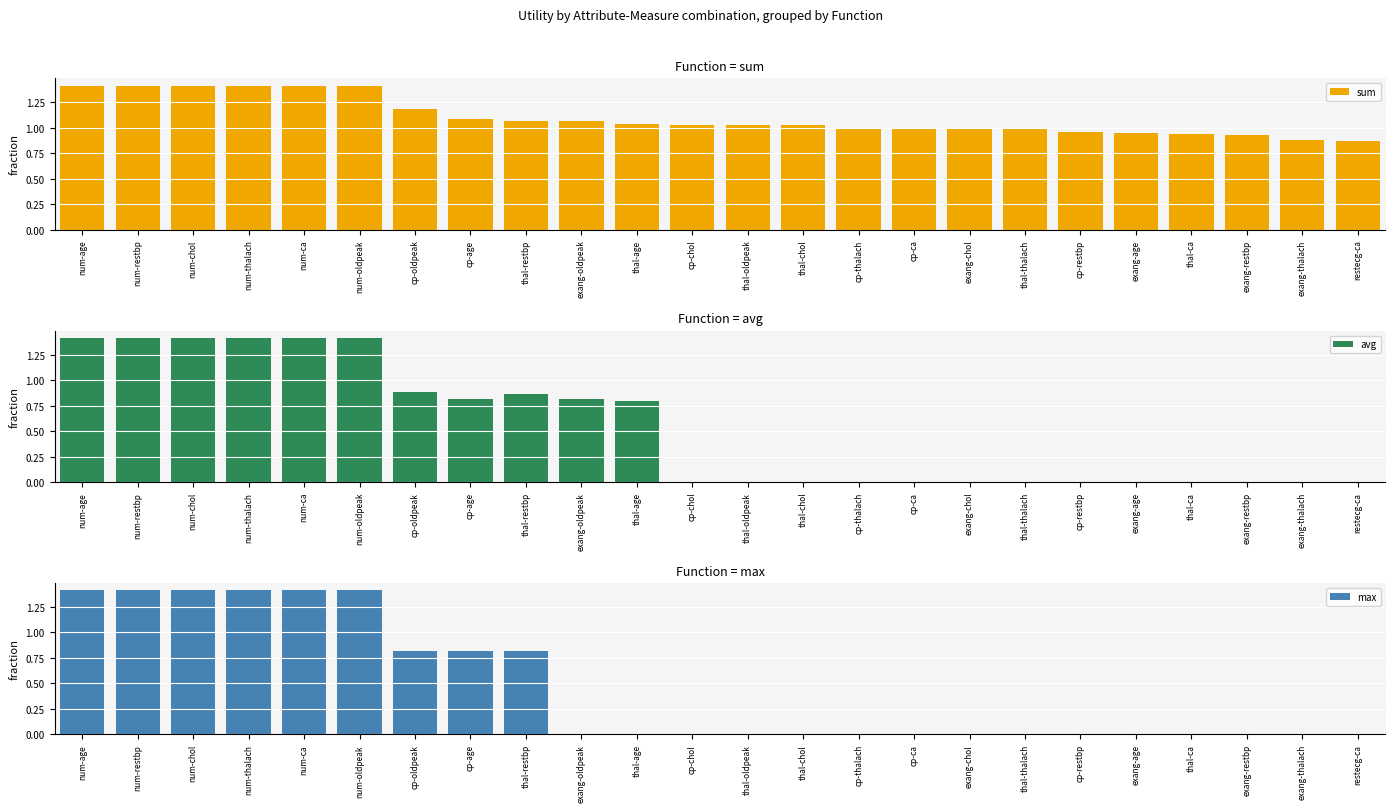

What position from the right is num-thalach?

21